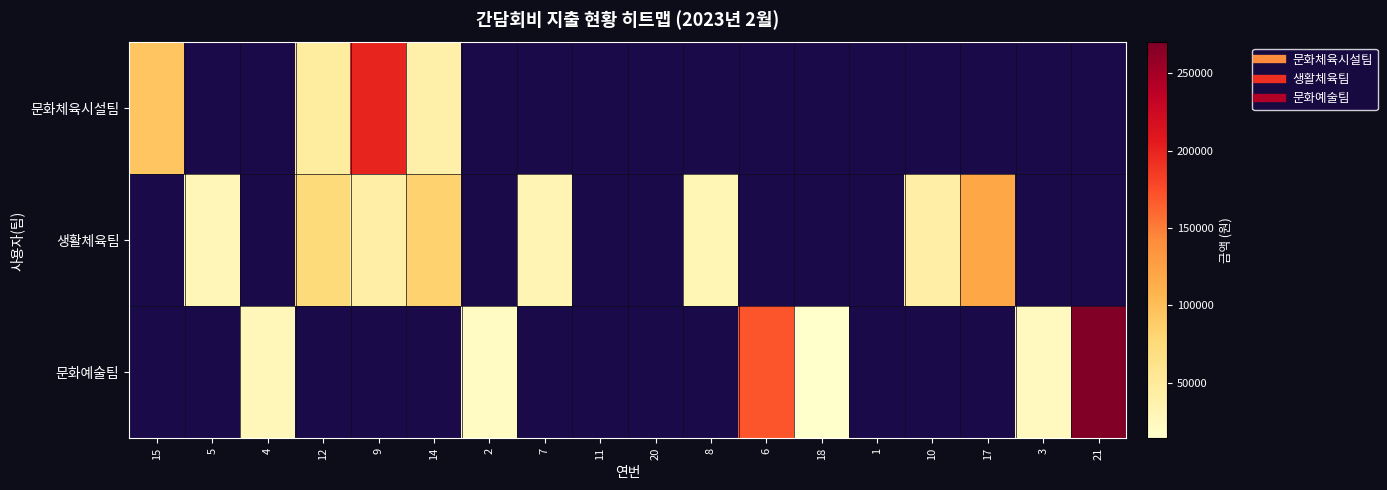

How many data points does each series have?

18